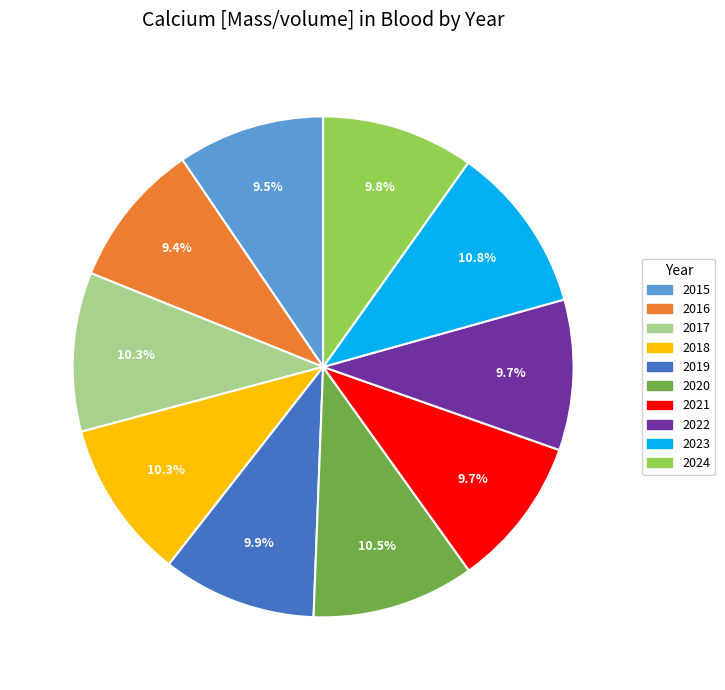

To the nearest percent, what is the combined percentage of 2021 and 2023?

21%